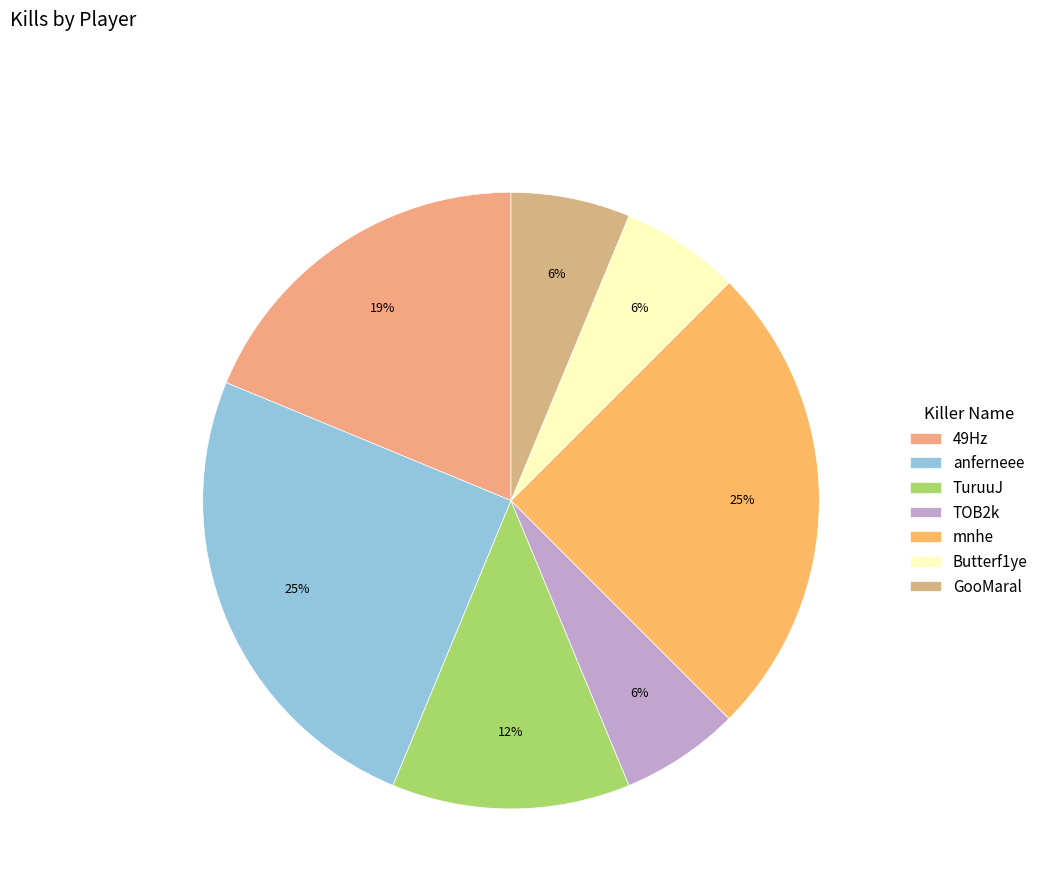

To the nearest percent, what is the difference between the TuruuJ and GooMaral slice percentages?

6%